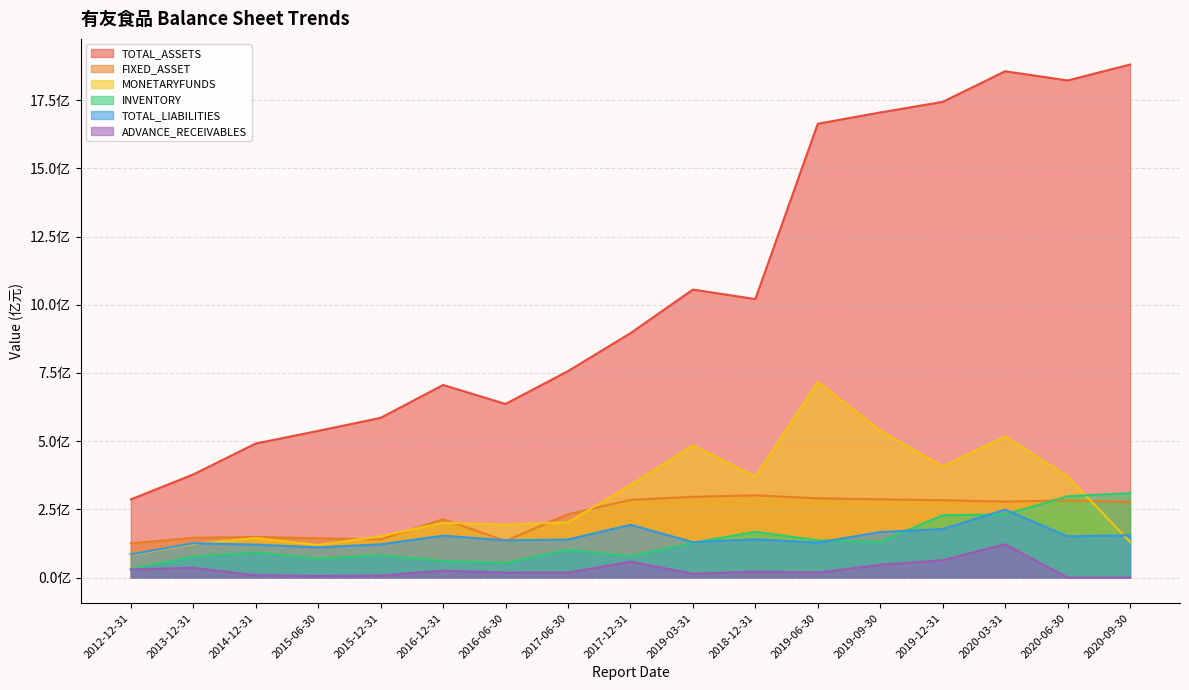

The value of INVENTORY at 2019-03-31 is 127910009.8. True or false?

True